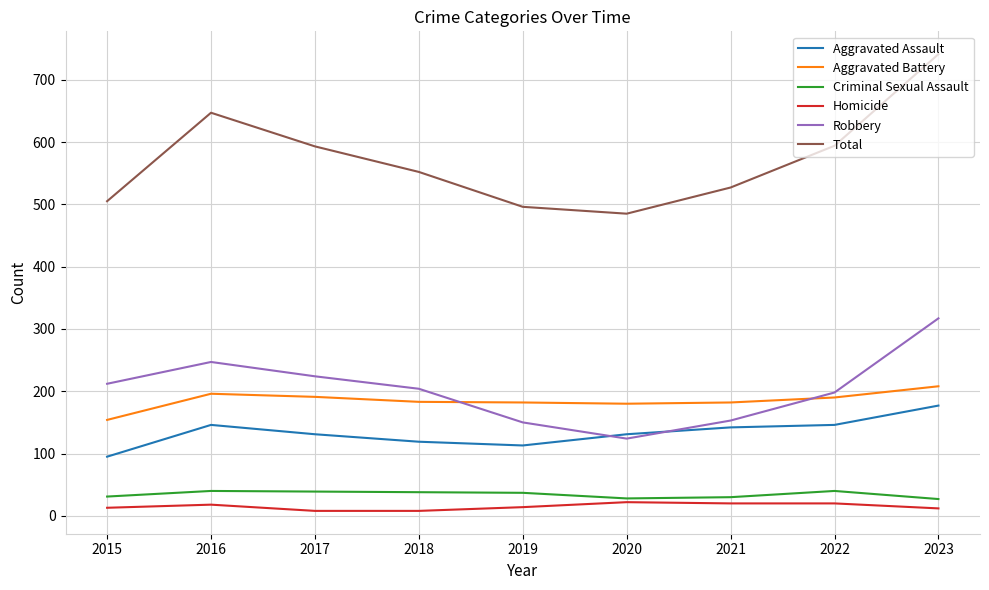

True or false: Robbery has a value of 222 at 2021.

False